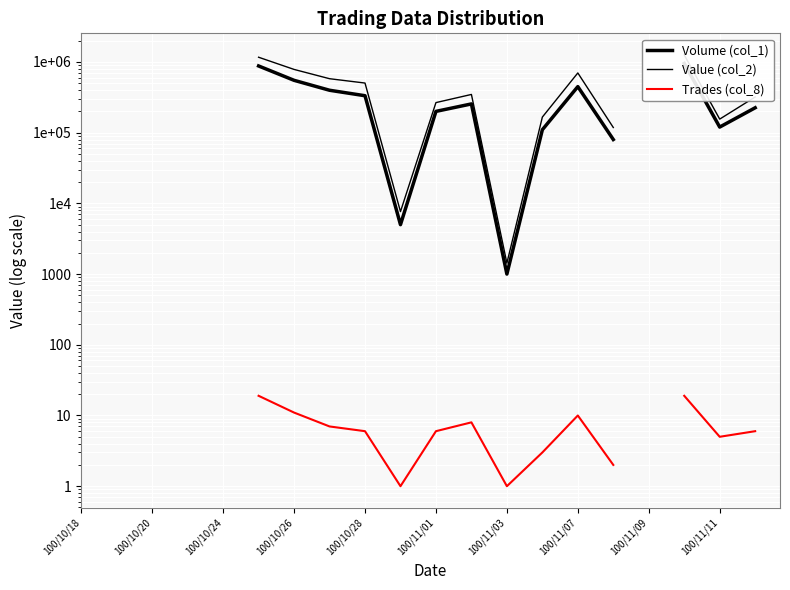

How many values in Trades (col_8) are above zero?

14